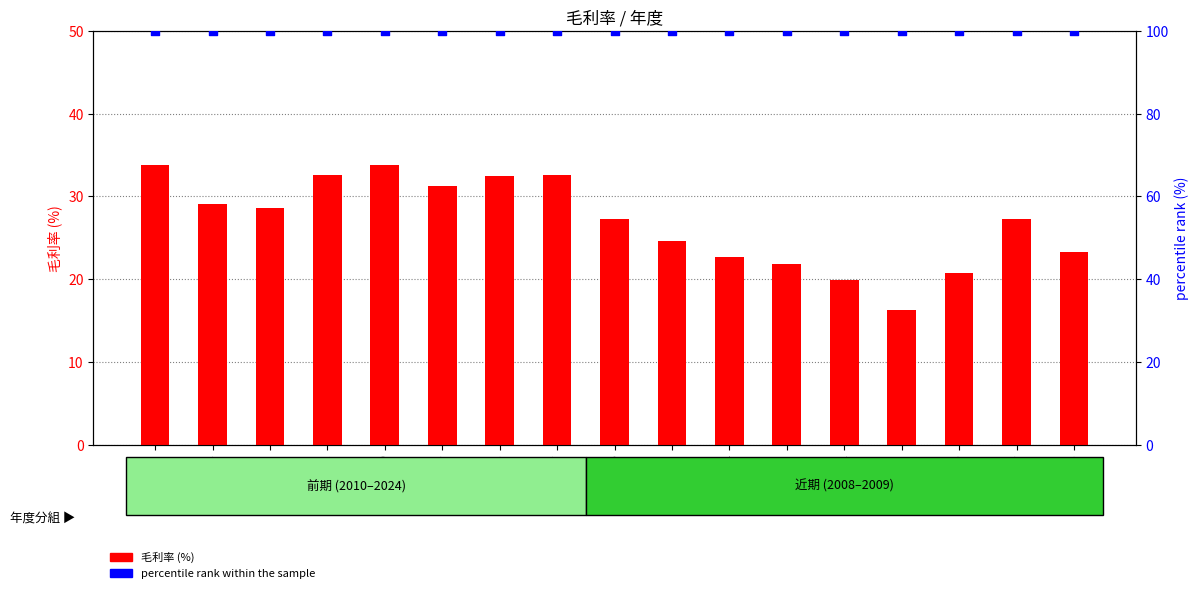

At which category is the sum across all series the highest?

2024